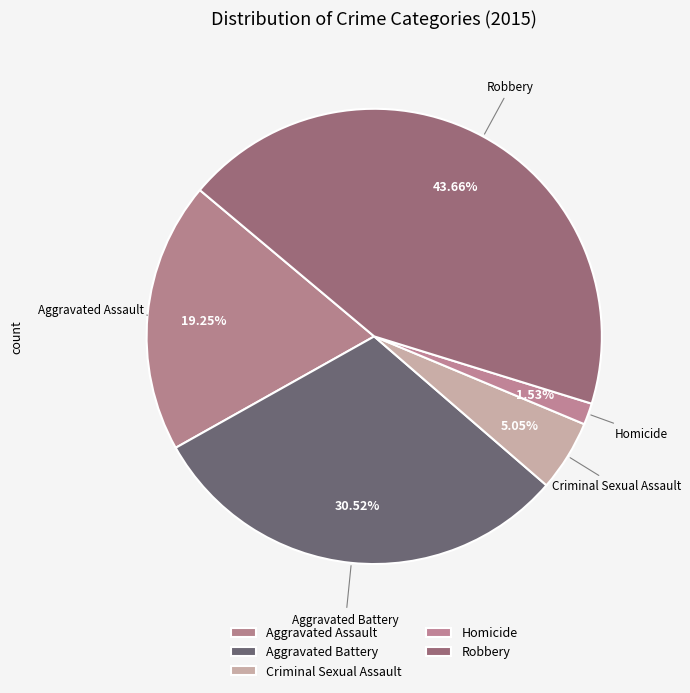

How many slices are in this pie chart?

5